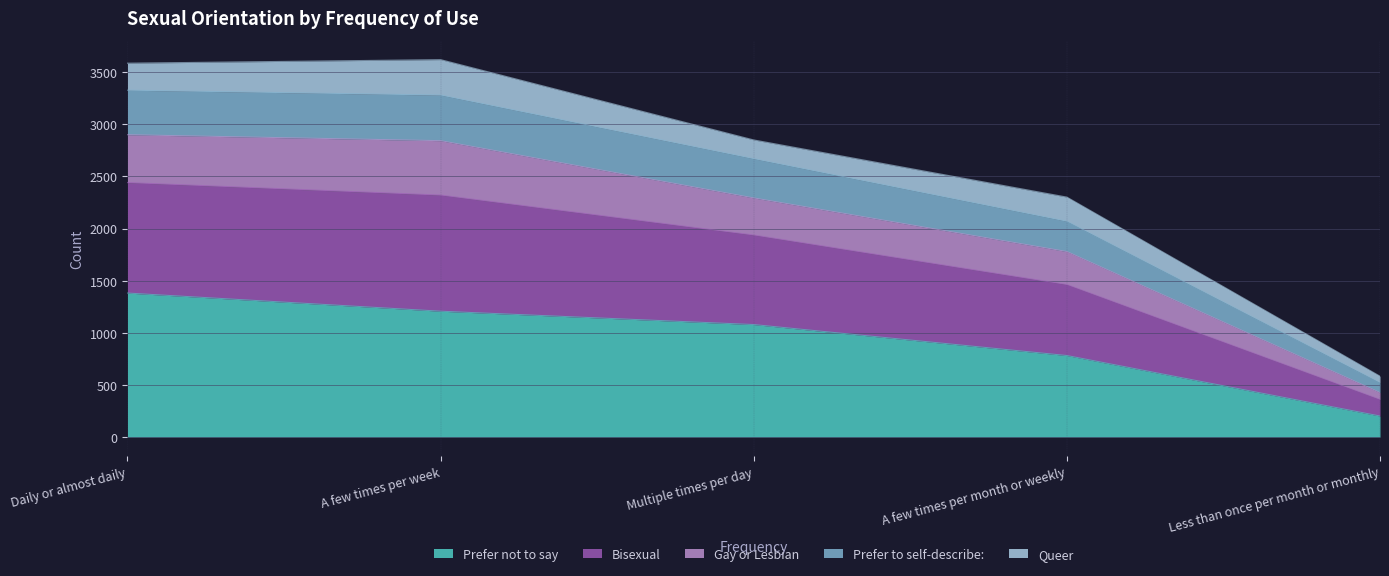

The value of Prefer not to say at Daily or almost daily is 2362. True or false?

False